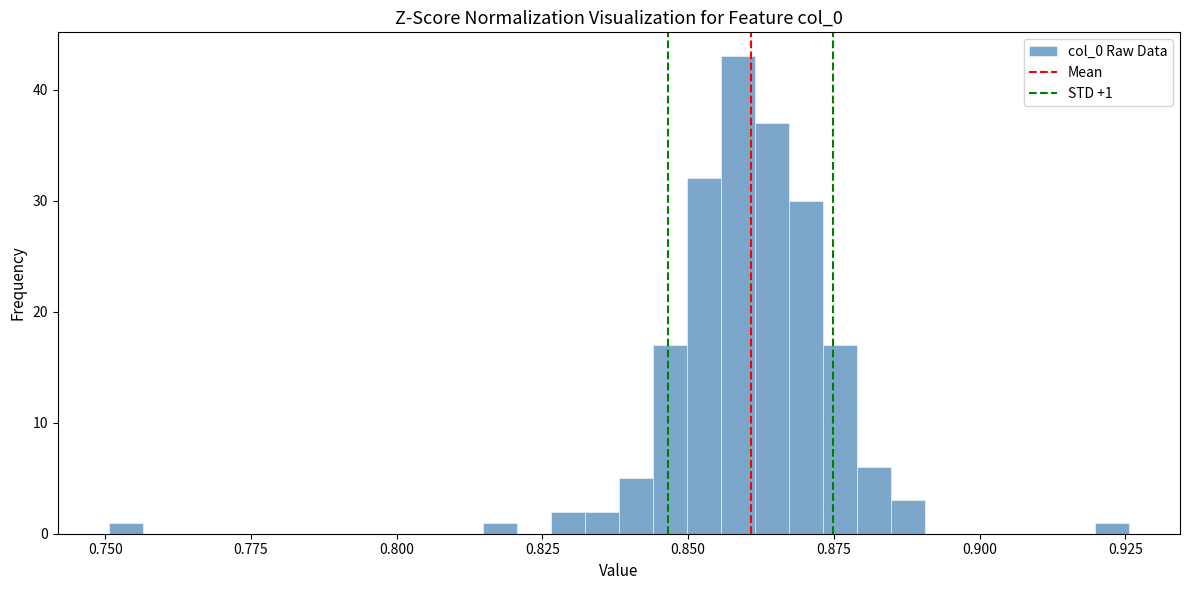

Around what value on the x-axis is the tallest bar? Give the approximate position of its centre, as read against the axis.

0.860